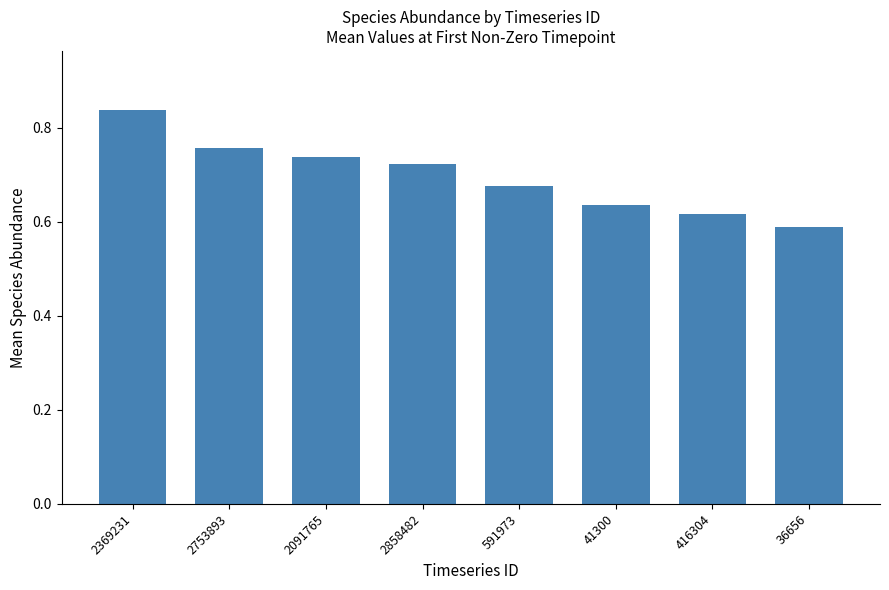

What is the label of the 8th bar from the left?

36656